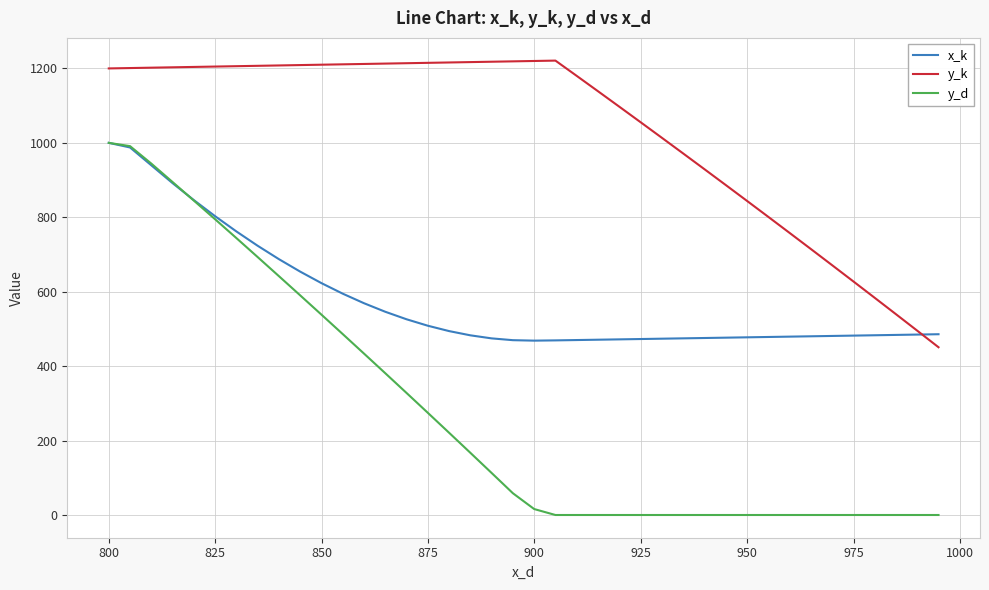

Which series has the largest range (max minus min)?

y_d